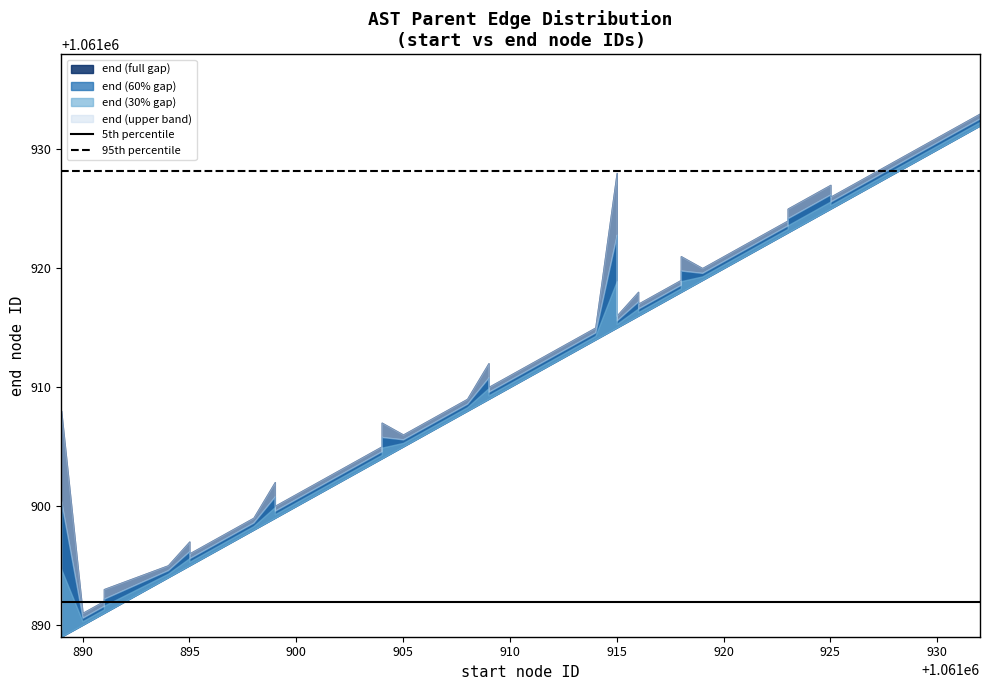

How many lines are shown in the chart?

2